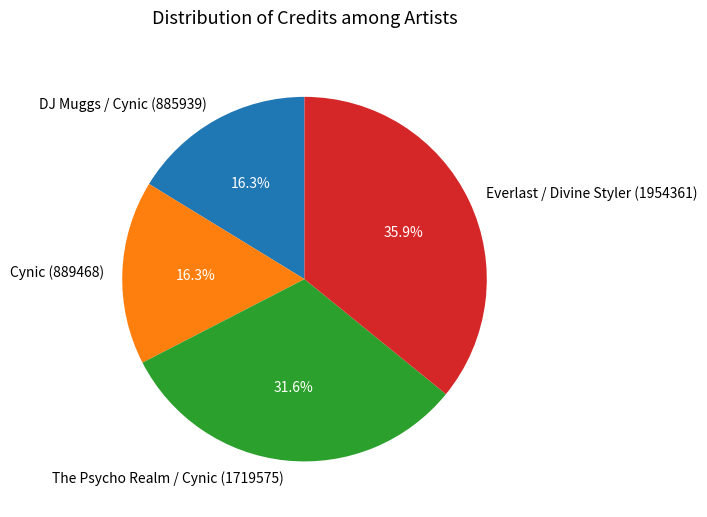

Is it true that The Psycho Realm / Cynic (1719575) is 42% of the pie?

False